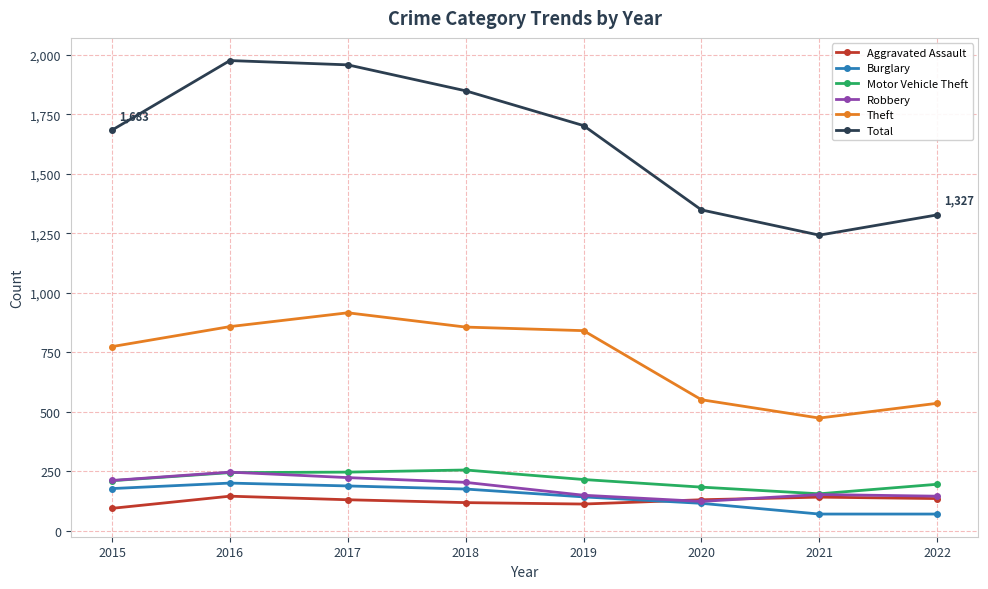

What is the greatest value displayed?

1975